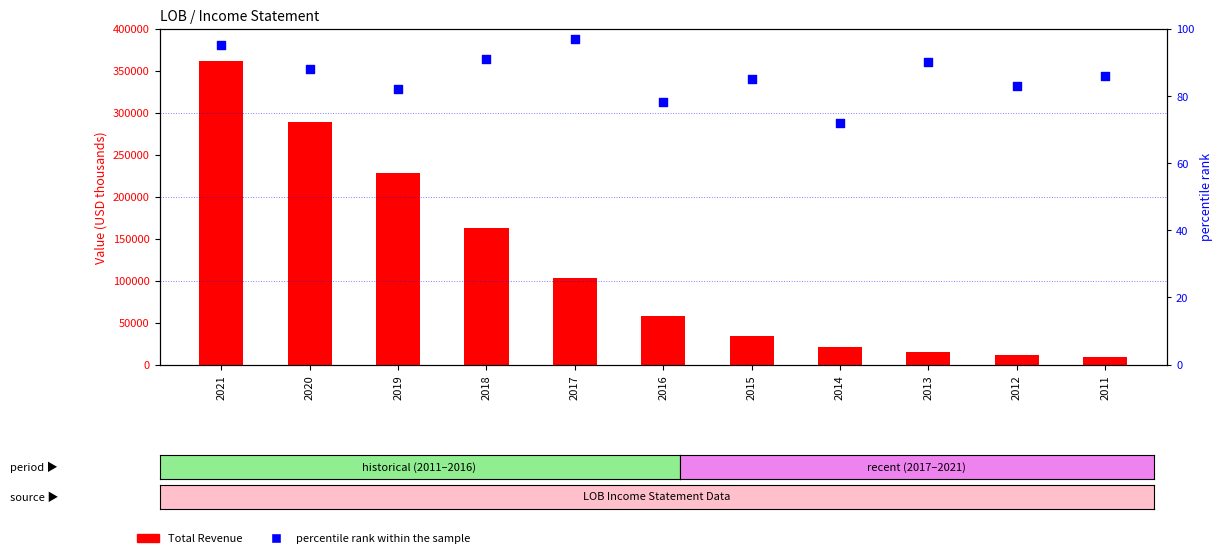

Which series has the largest total across all categories?

Total Revenue